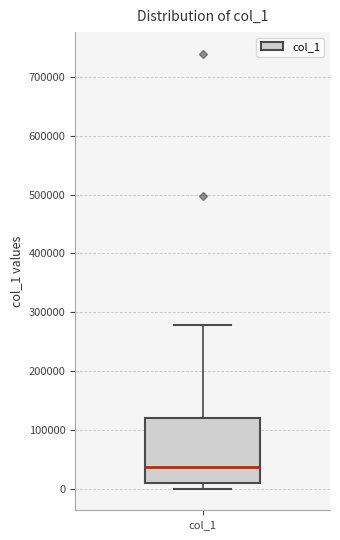

Where is the upper edge of the box for col_1 on the y-axis? The values are not printed on the chart, so give them approximately, as read against the axis.

120000